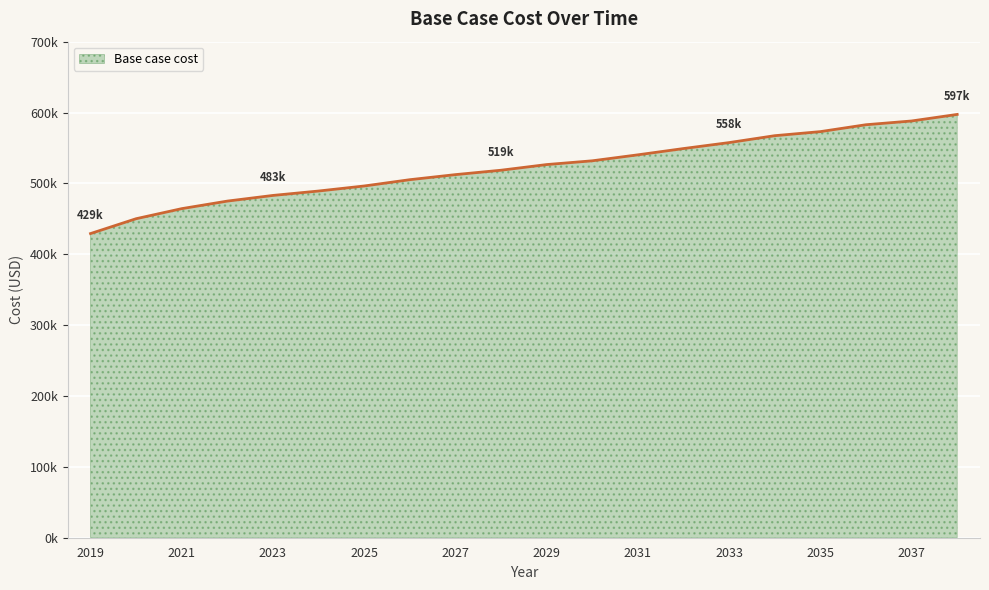

Does the chart display data point markers on the line(s)?

No